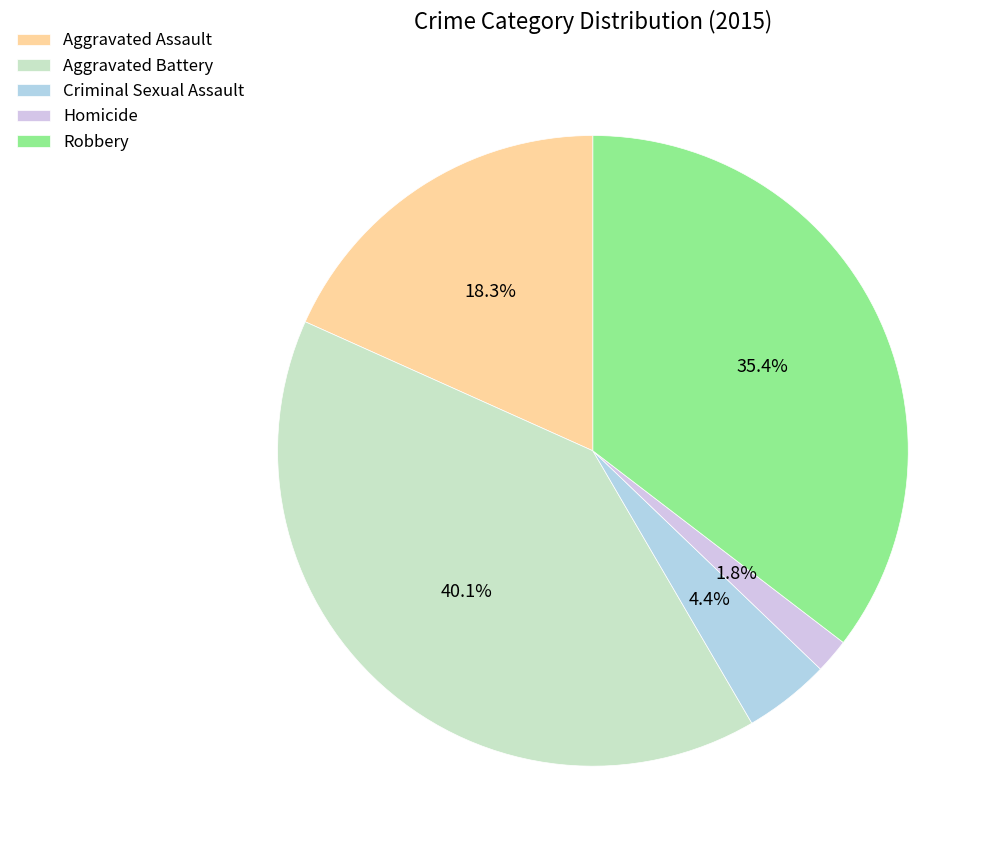

What portion of the pie excludes Criminal Sexual Assault?

95.6%